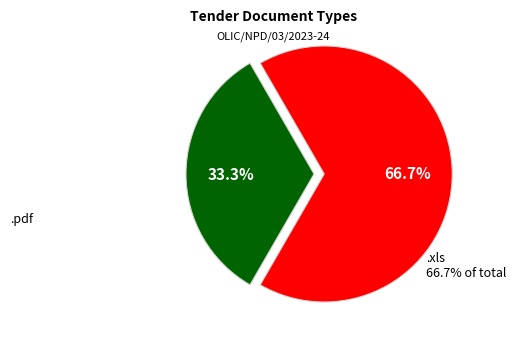

Does any single category account for the majority?

Yes